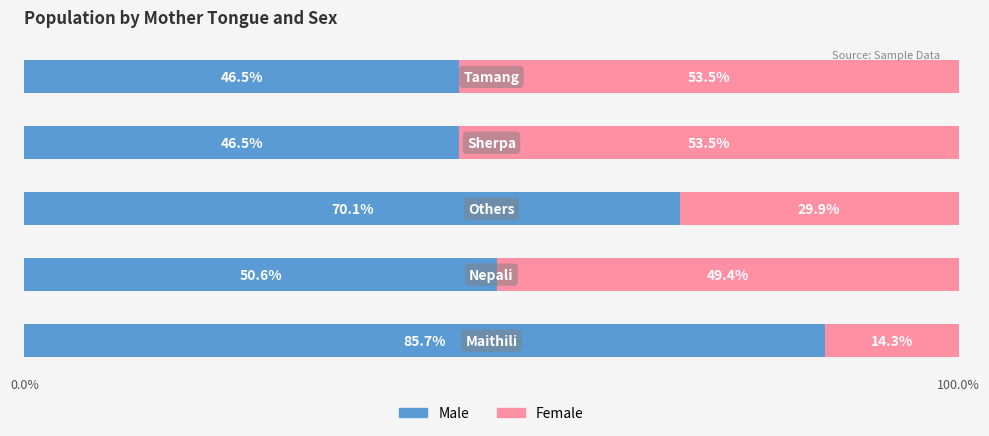

What is the average value of the Male series?

59.9